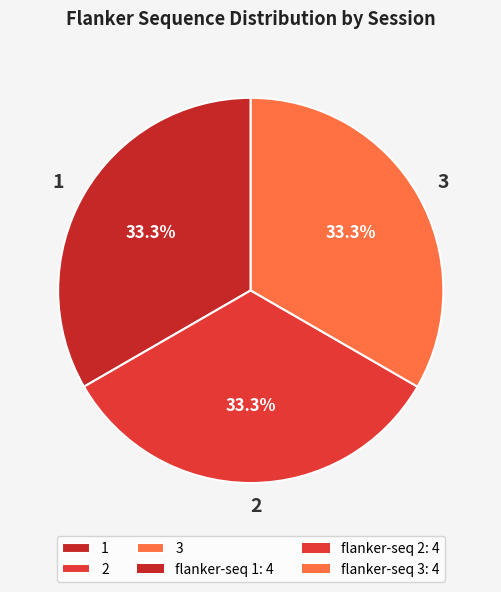

What percentage do 3 and 1 together represent?

66.7%